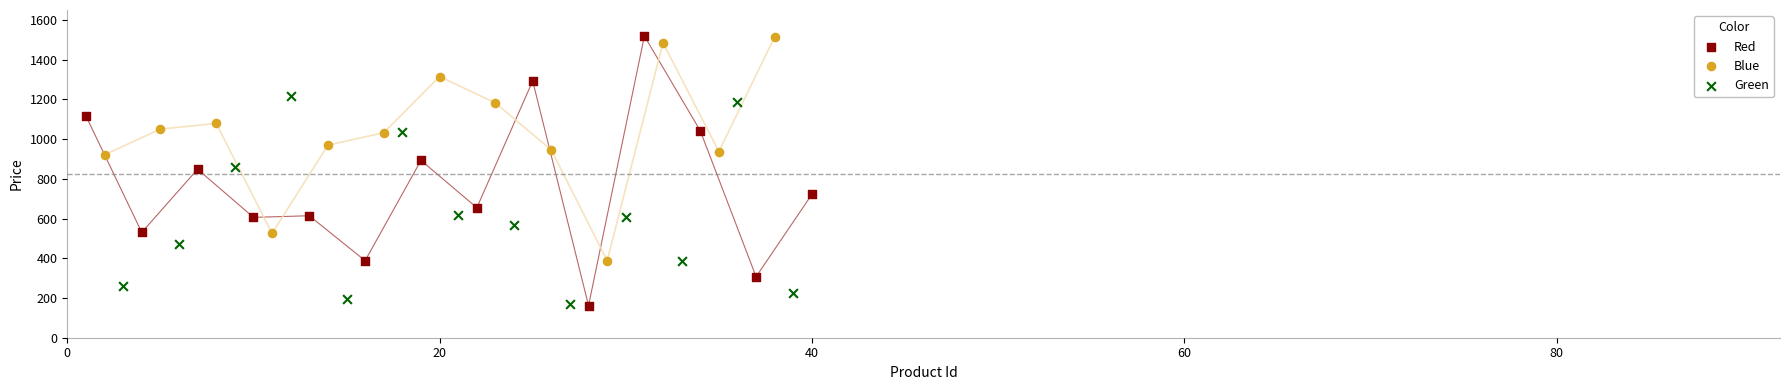

Which series has the widest spread of Y values?

Red